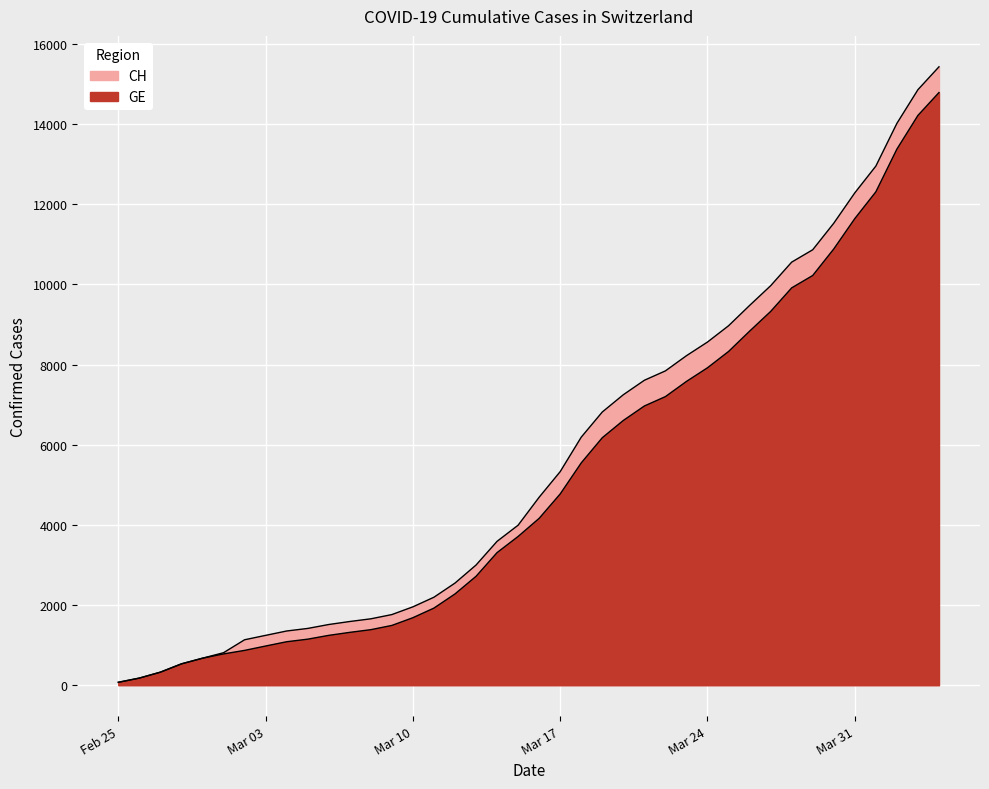

What is the label of the 32nd point from the right?

2020-03-04